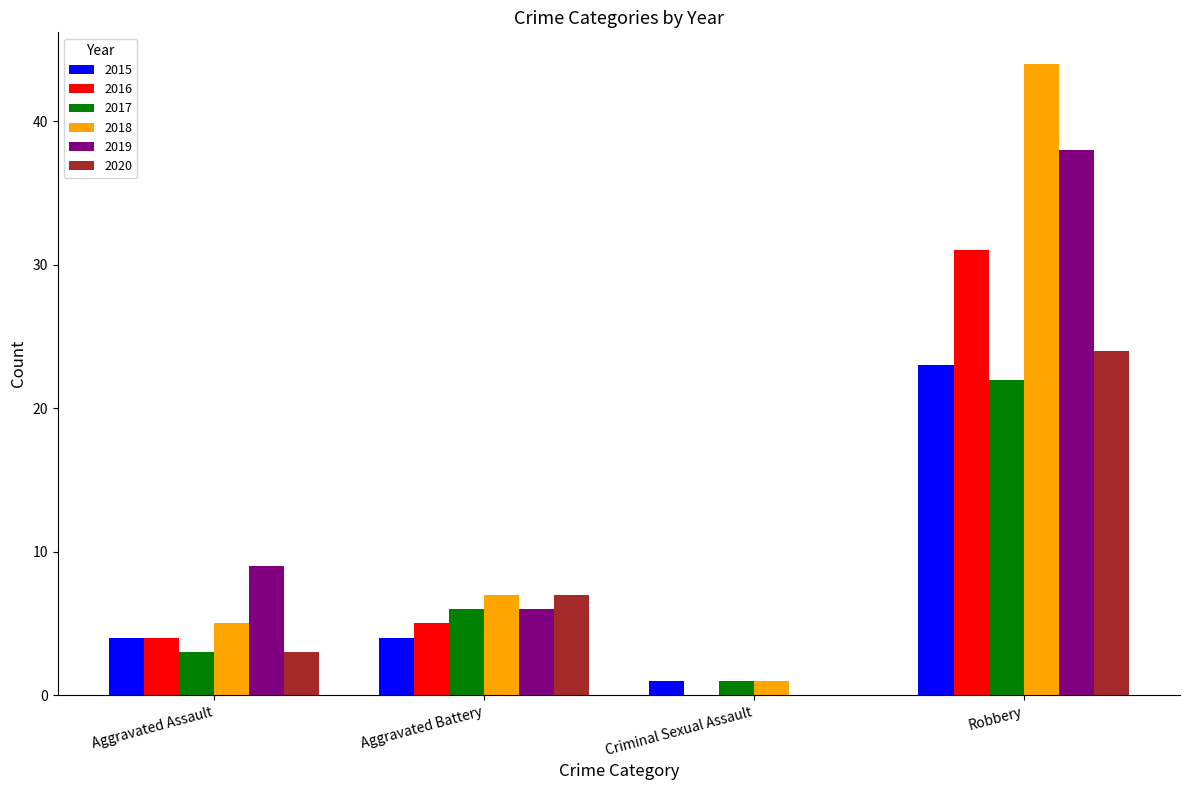

Which series has the largest total across all categories?

2018